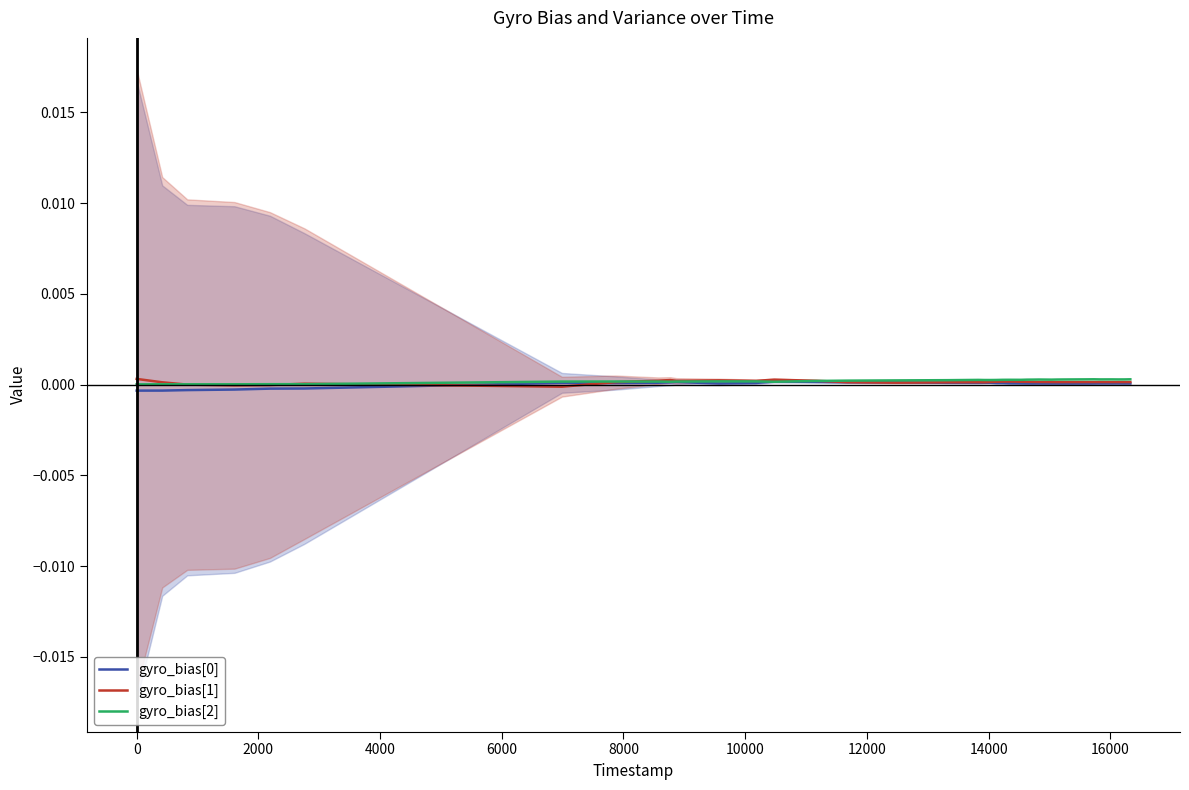

Does the chart have visible grid lines?

No